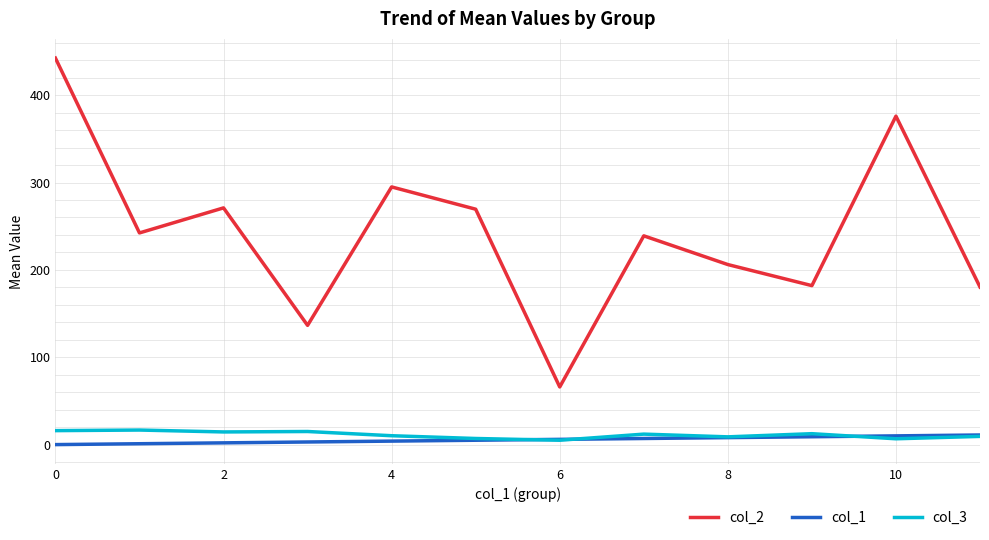

Which series has the widest spread of values?

col_2